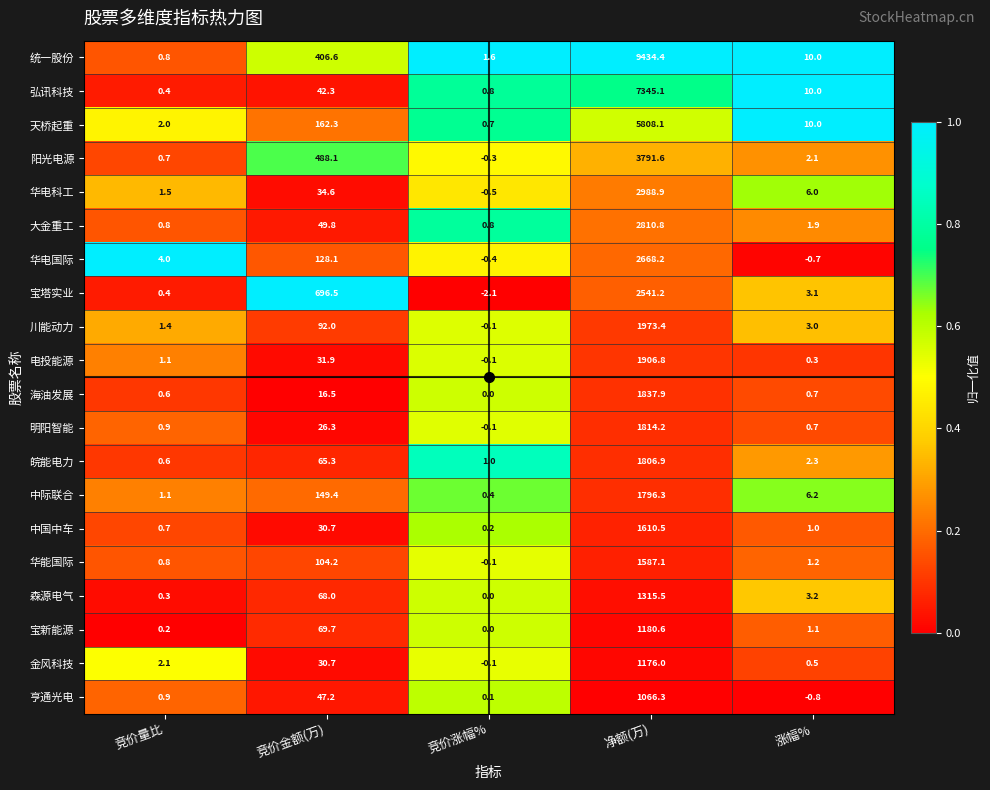

Which series changed the most between 竞价量比 and 竞价涨幅%?

华电国际